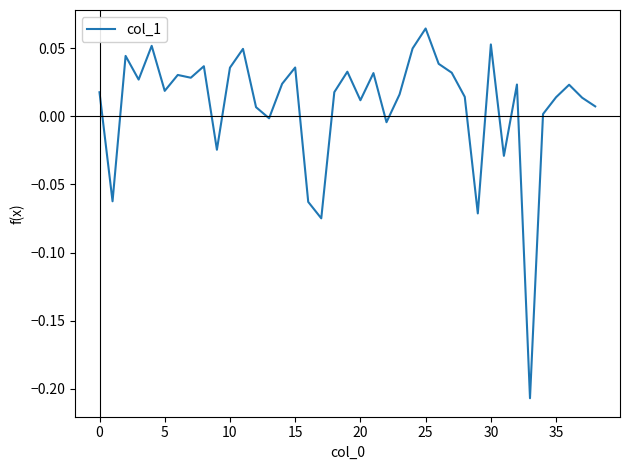

What is the difference between the maximum and minimum values?

0.3